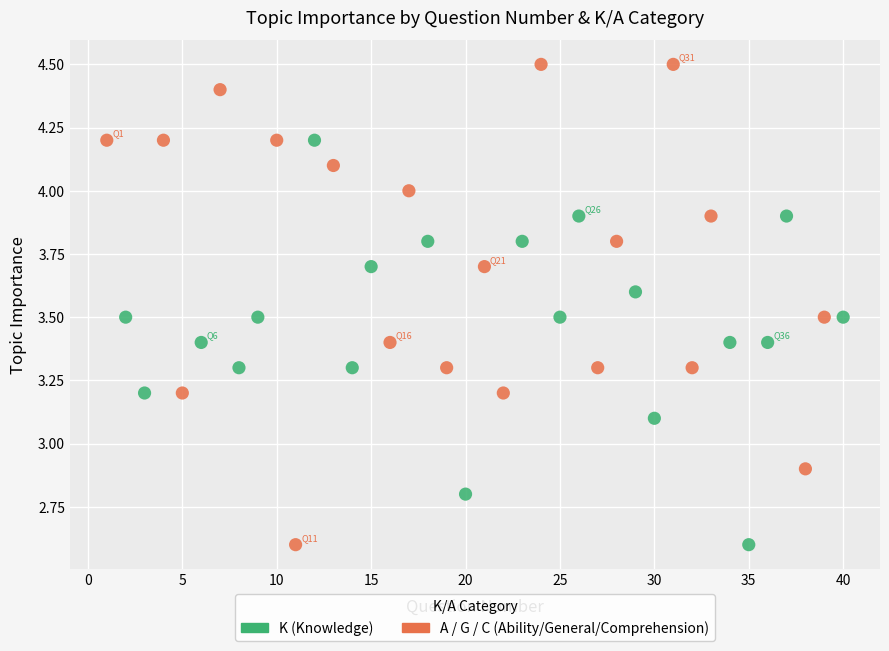

Which series has the widest spread of Y values?

A / G / C (Ability/General/Comprehension)